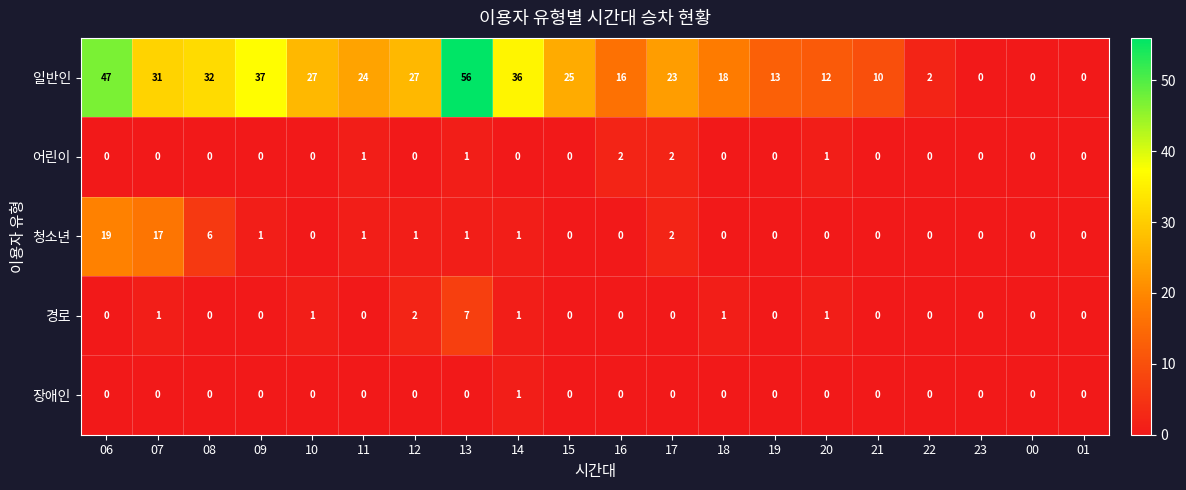

What is the difference between the second highest and minimum values in the 청소년 series?

17